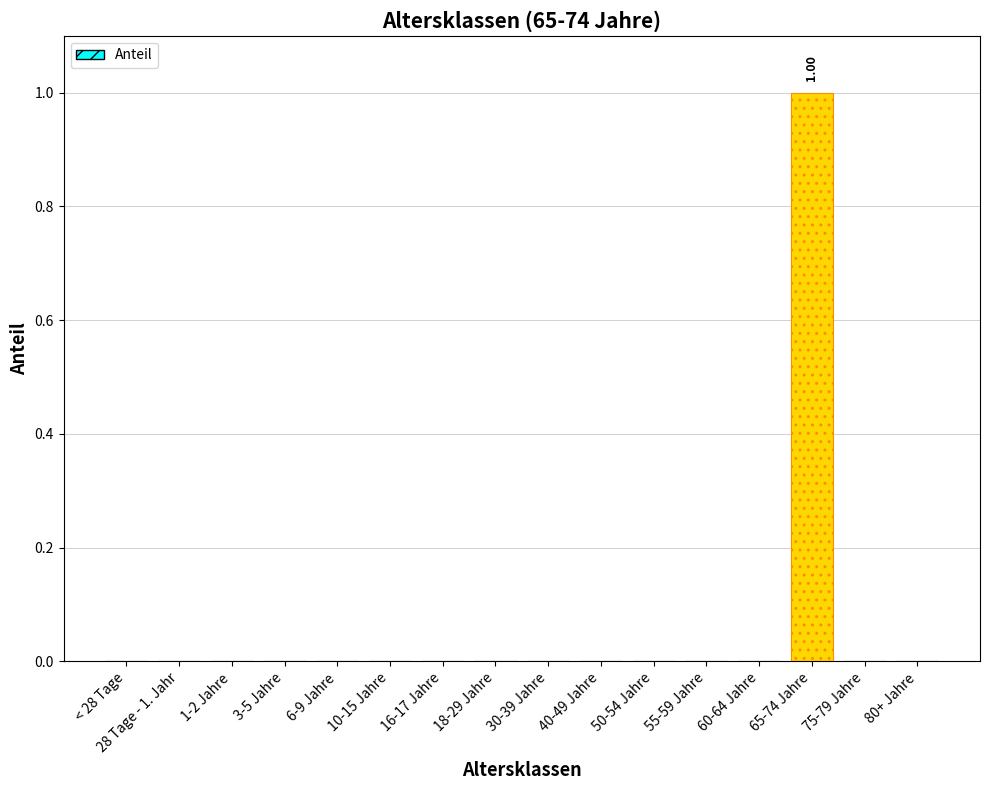

Rank the categories by value from lowest to highest.

< 28 Tage, 28 Tage - 1. Jahr, 1-2 Jahre, 3-5 Jahre, 6-9 Jahre, 10-15 Jahre, 16-17 Jahre, 18-29 Jahre, 30-39 Jahre, 40-49 Jahre, 50-54 Jahre, 55-59 Jahre, 60-64 Jahre, 75-79 Jahre, 80+ Jahre, 65-74 Jahre